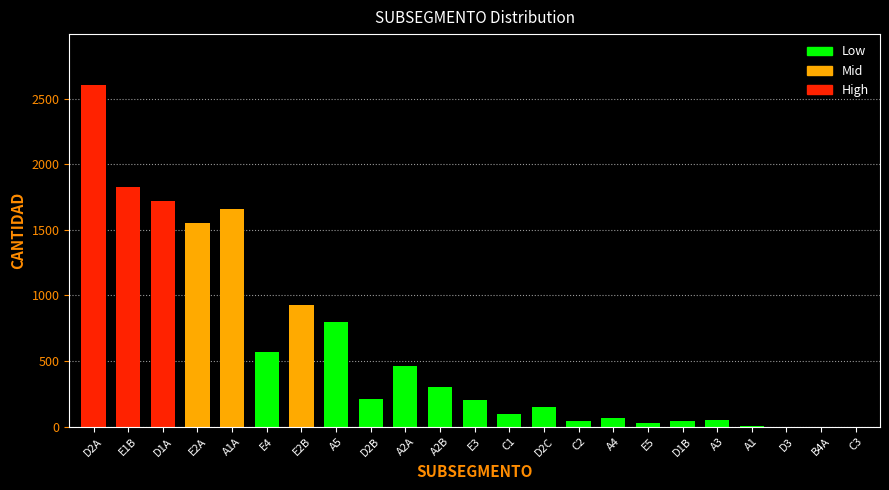

What is the sum of all values?

13335